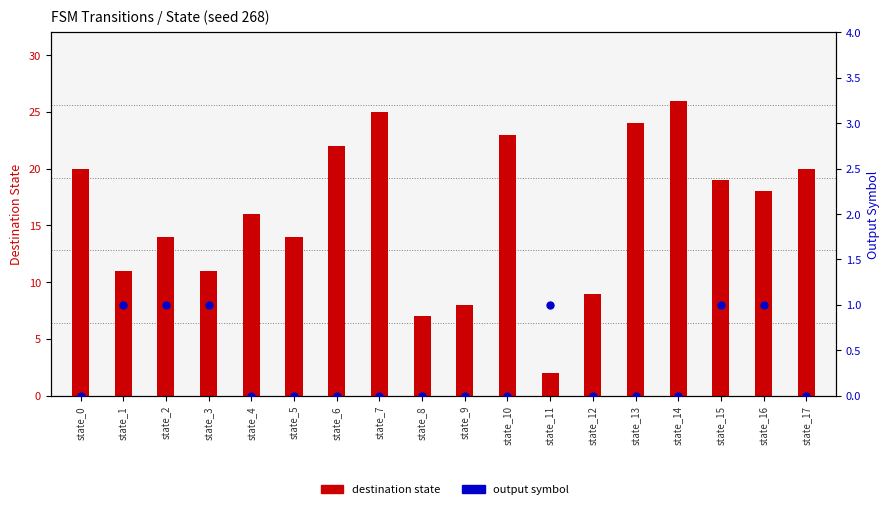

At how many categories does at least one series exceed 18?

8